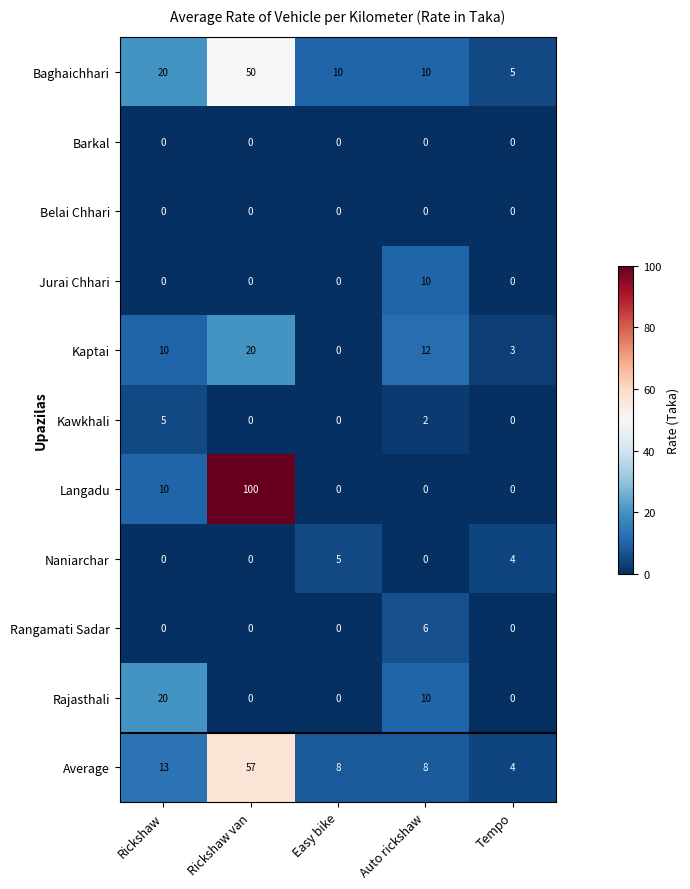

Count the number of data series in this chart.

11